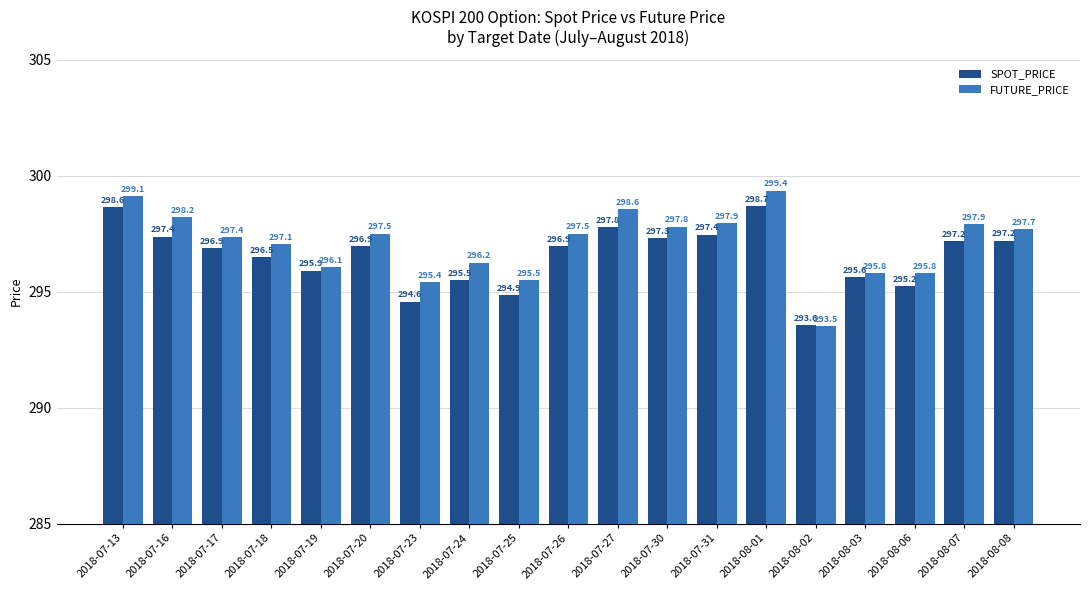

What are all the series names shown in the legend?

SPOT_PRICE, FUTURE_PRICE